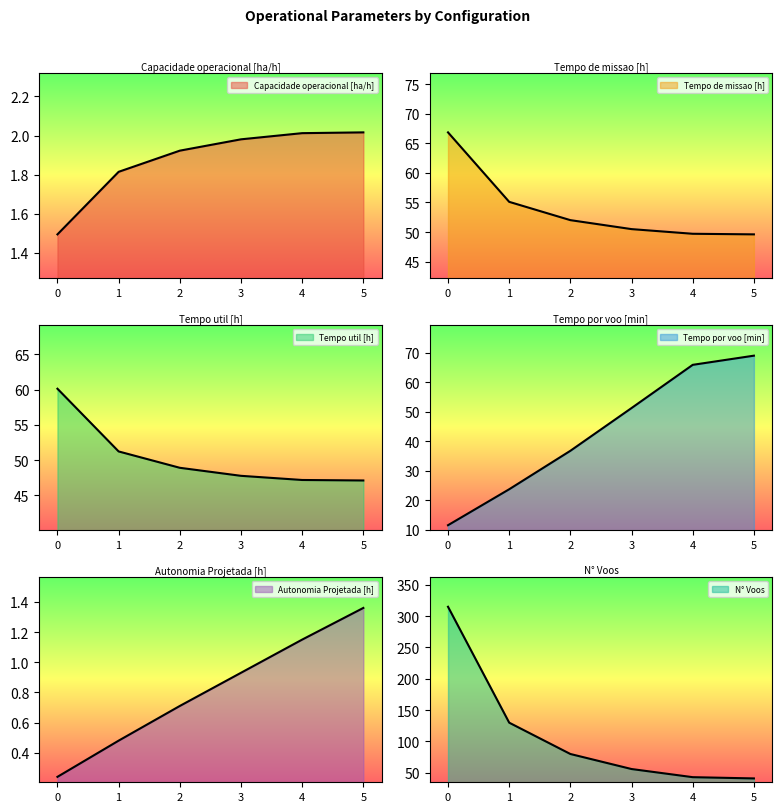

True or false: N° Voos and Tempo por voo [min] cross at least once.

True